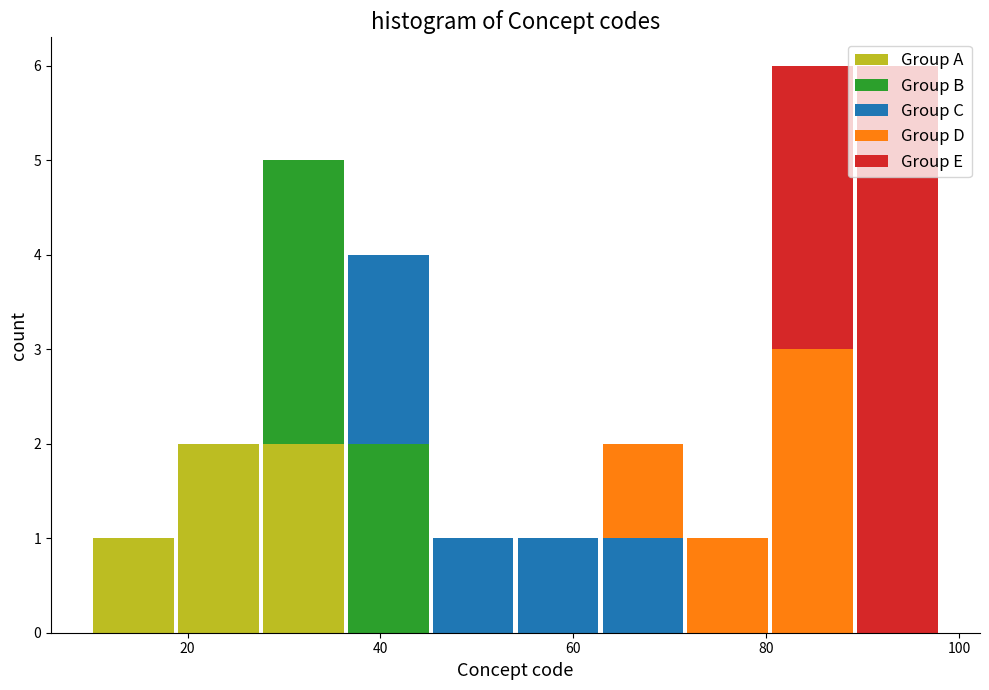

What is the total height of the stacked bar covering 89.2 to 98.0 on the x-axis? Neither the bar edges nor the heights are printed on the chart, so give them approximately, as read against the axes.

6